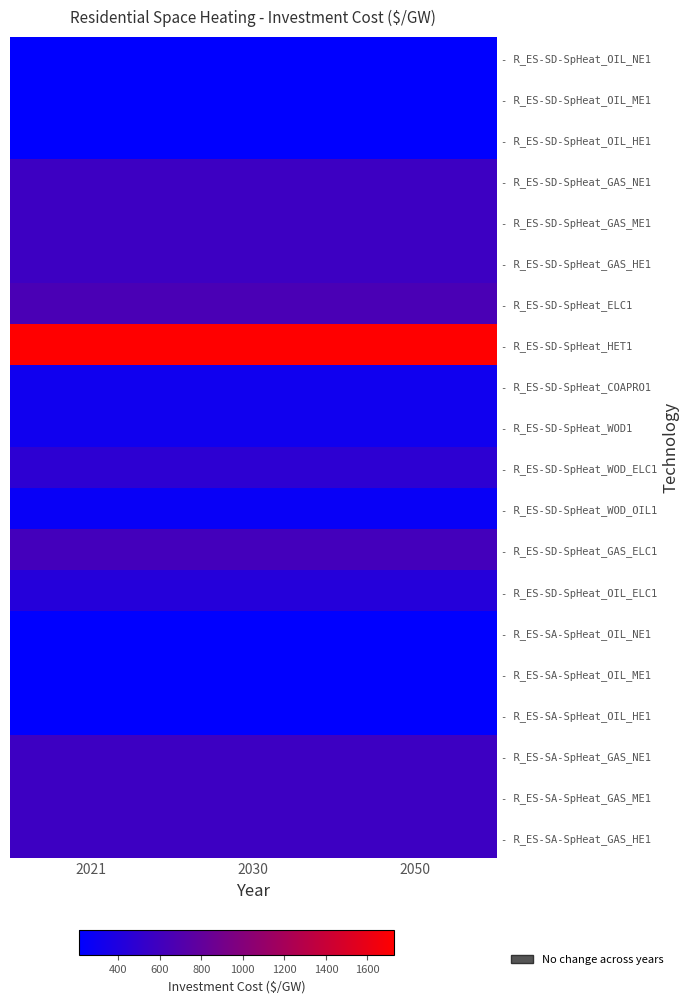

What is the difference between the highest and lowest values at 2030?

1515.9